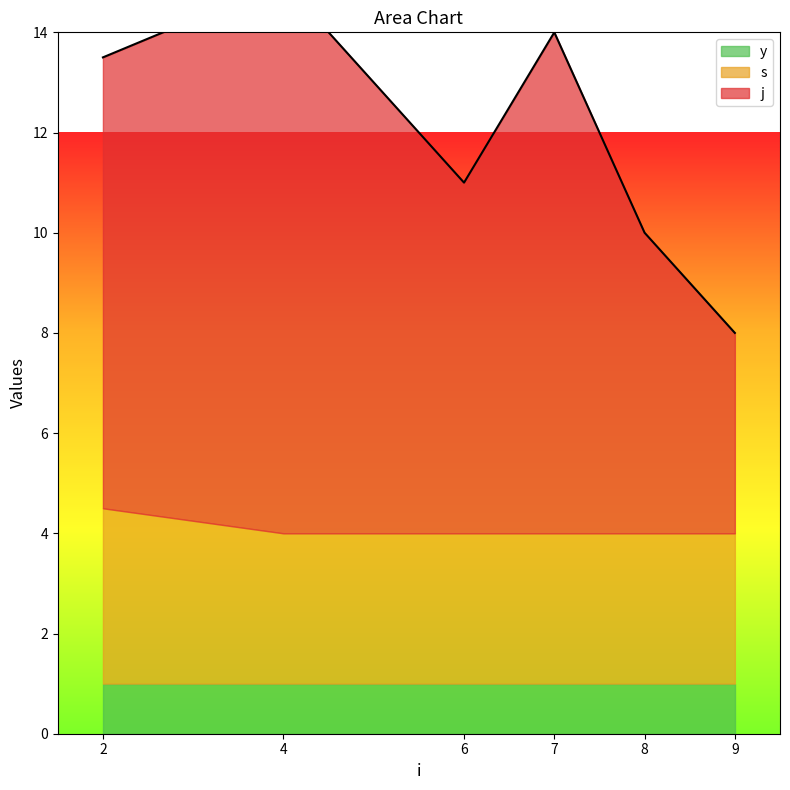

Reading right to left, extract all data points from this chart.

j: 4.0	6.0	10.0	7.0	11.0	9.0
s: 3.0	3.0	3.0	3.0	3.0	3.5
y: 1.0	1.0	1.0	1.0	1.0	1.0